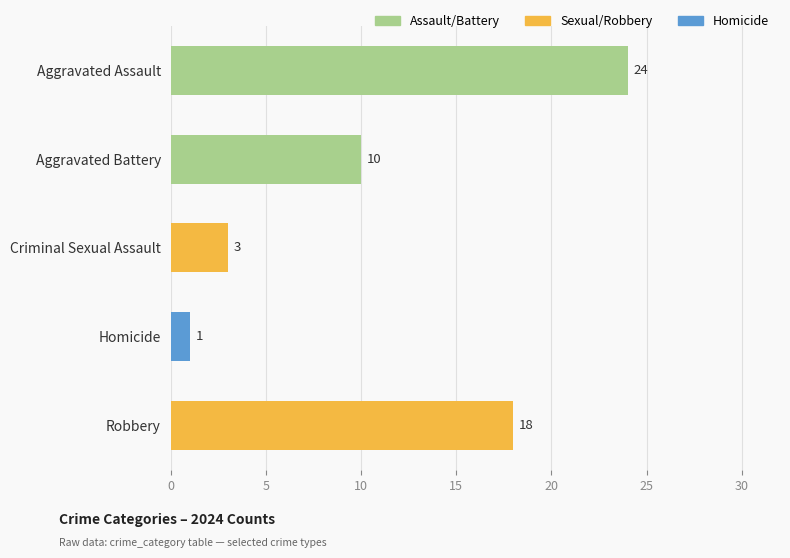

Are the bars horizontal?

Yes